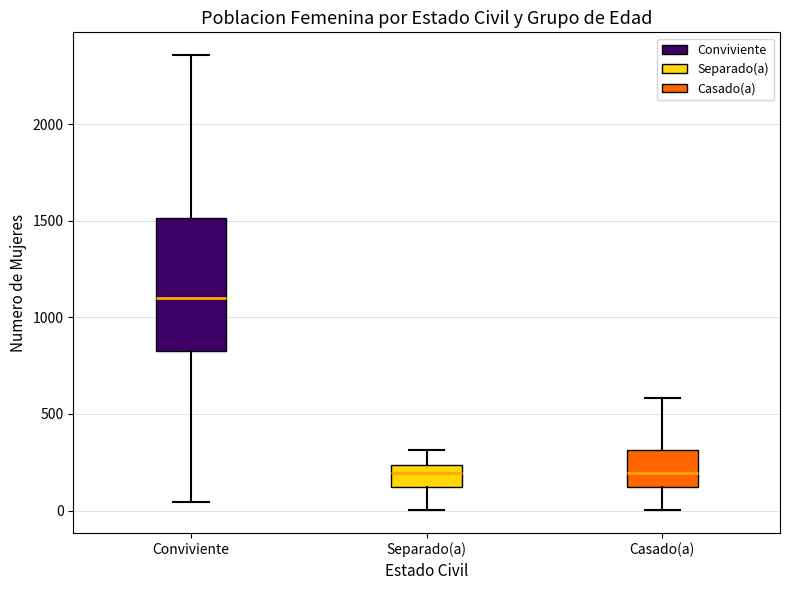

Reading left to right, read every box against the y-axis: the position of its median line, the range the box covers, and the ends of its whiskers. The values are not printed on the chart, so give them approximately, as read against the axis.

Conviviente: median 1100, box 850 to 1500, whiskers 50 to 2350
Separado(a): median 200, box 100 to 250, whiskers 0 to 300
Casado(a): median 200, box 100 to 300, whiskers 0 to 600